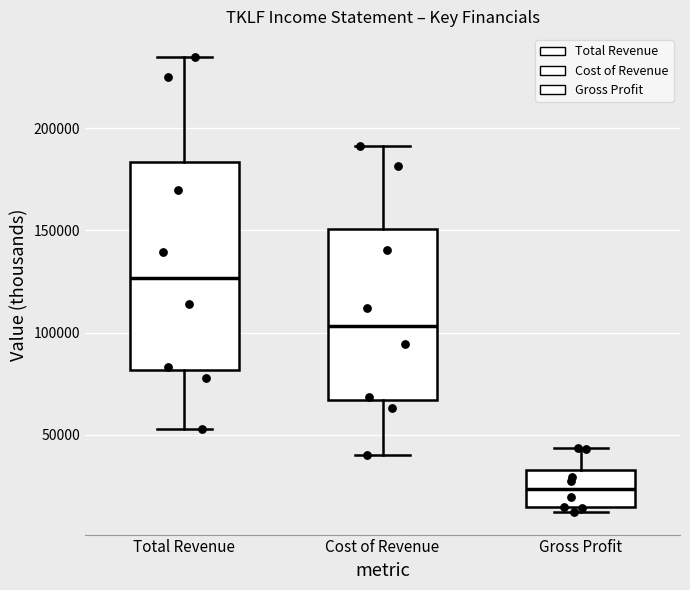

Where does the median line of the box for Total Revenue sit on the y-axis? The values are not printed on the chart, so give them approximately, as read against the axis.

125000